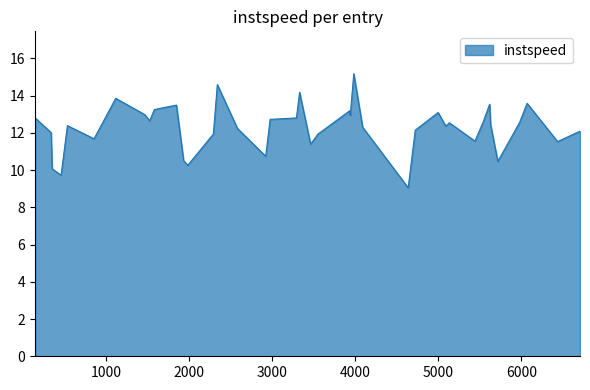

Count the number of data series in this chart.

1